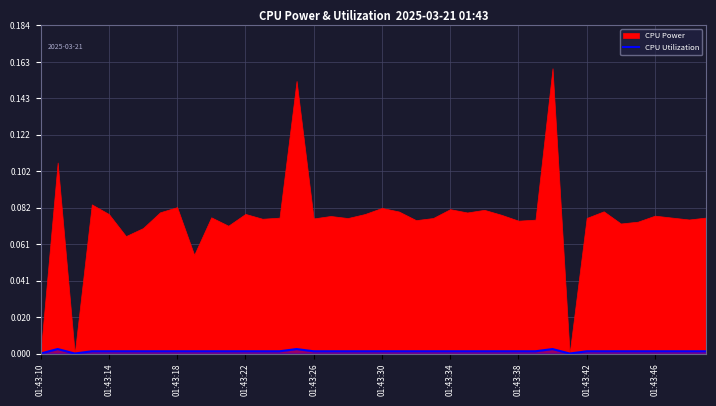

True or false: the data has more than 0 interior local peaks.

True